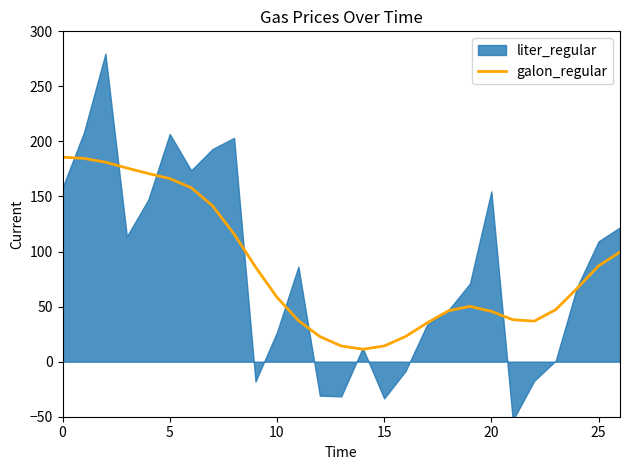

What is the maximum value for galon_regular?

185.7